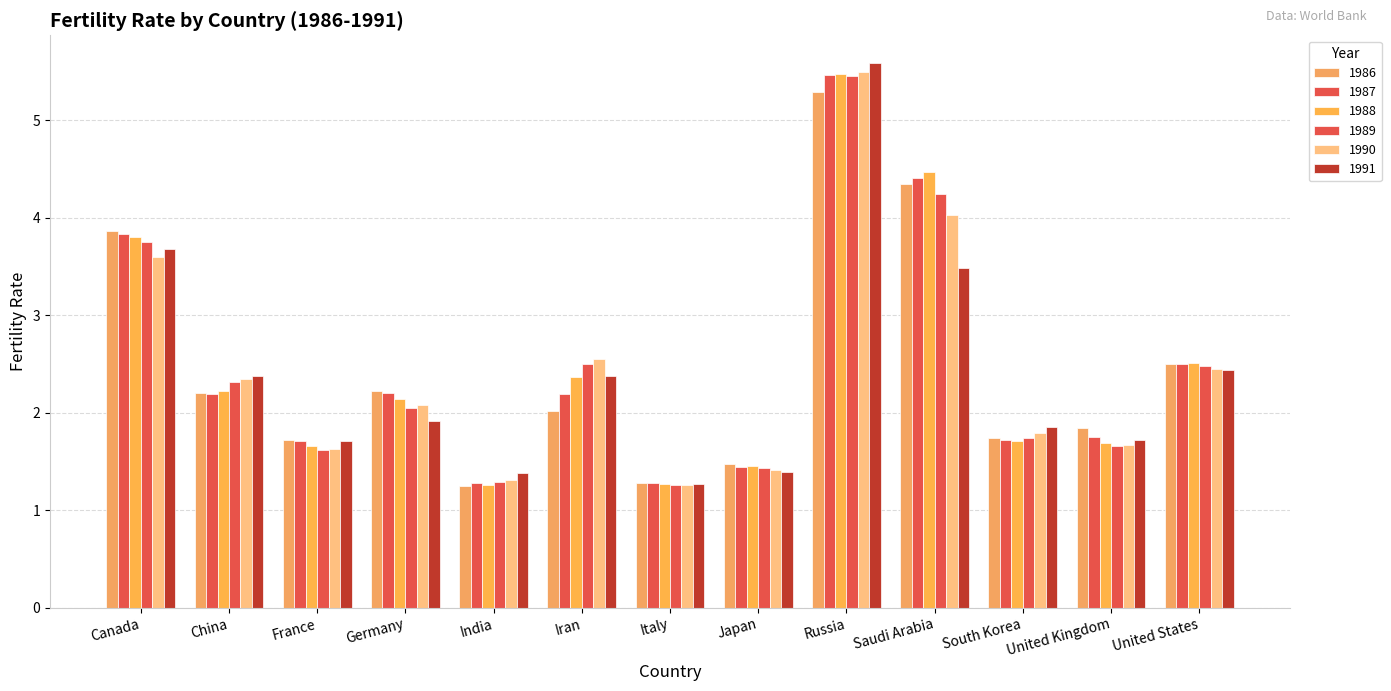

Count the number of categories in the chart.

13